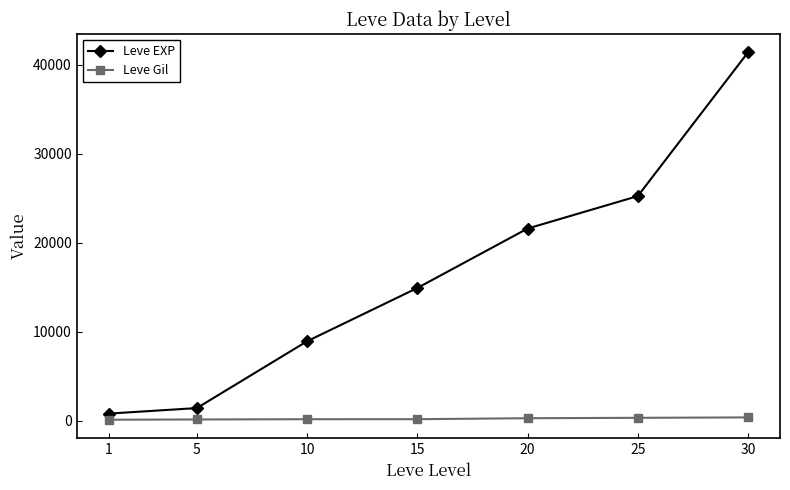

What is the maximum value shown in the chart?

41410